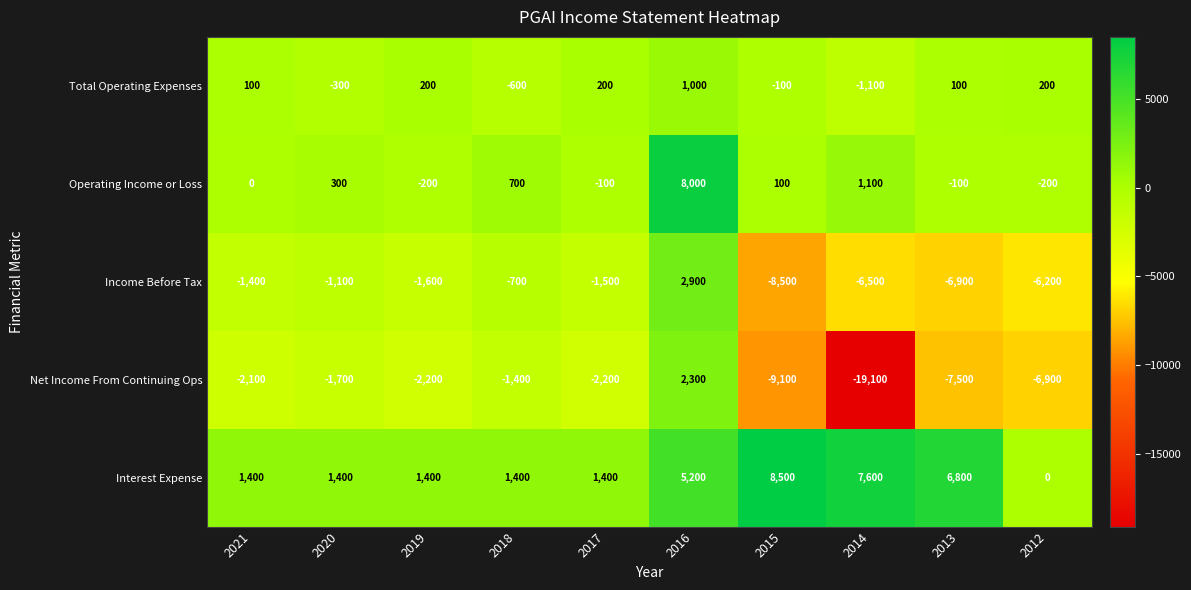

Which series has the largest total across all categories?

Interest Expense